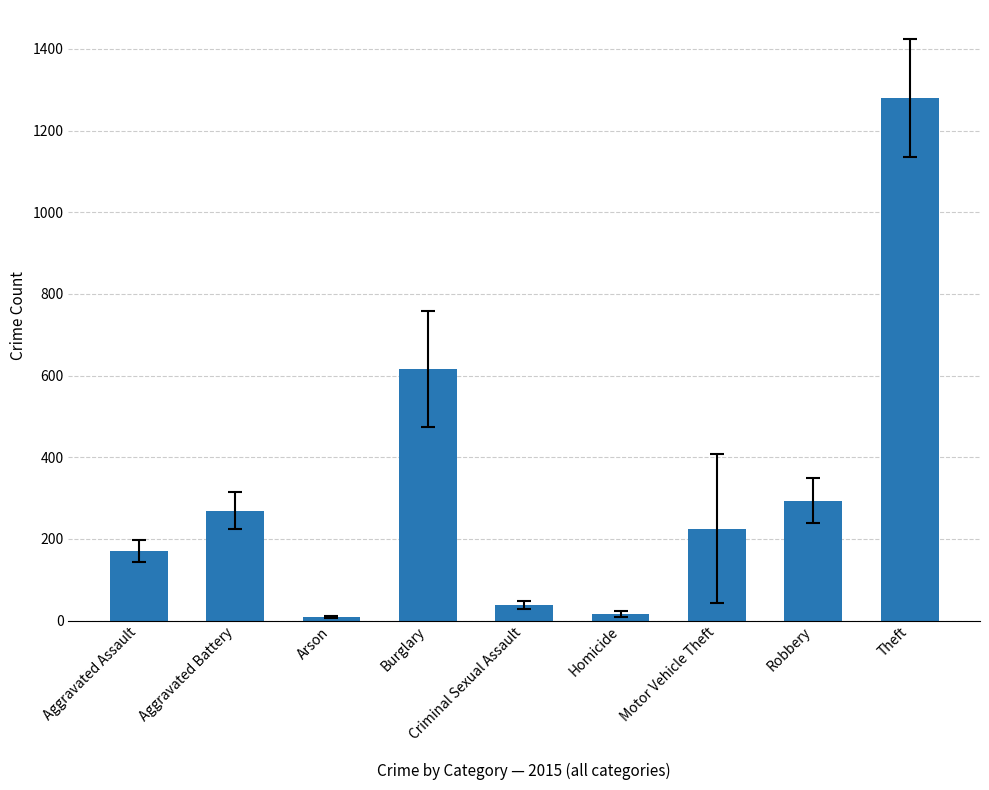

The chart shows a value of 293 at Robbery. True or false?

True